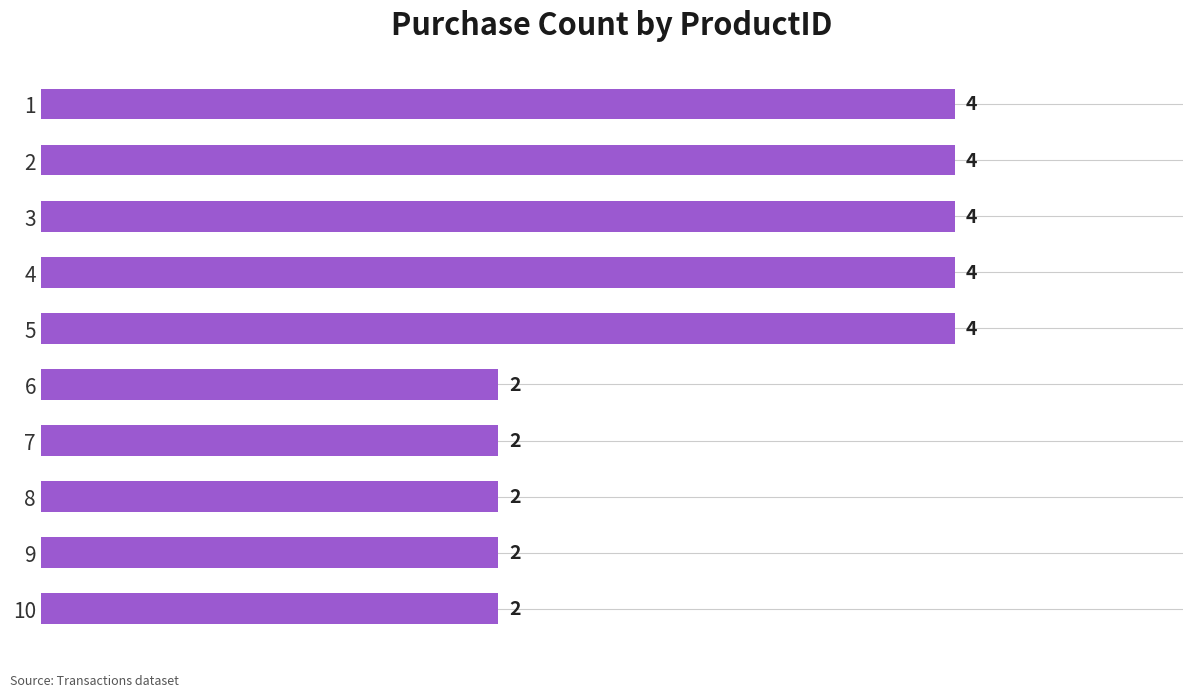

How many values are between 2 and 4?

10